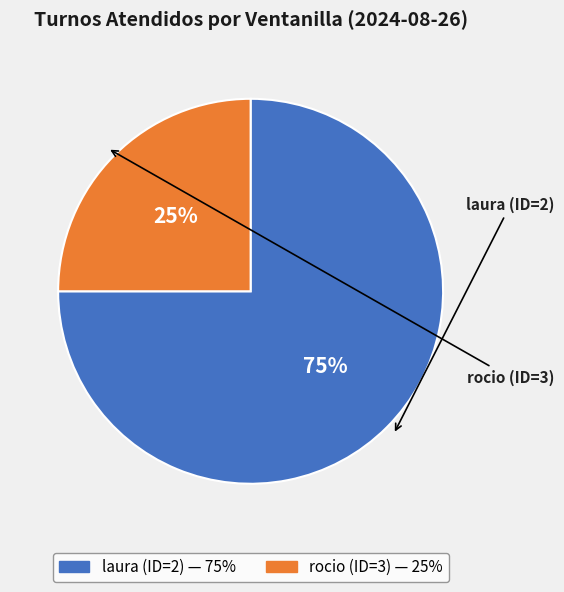

Which slice is the largest?

laura (ID=2)